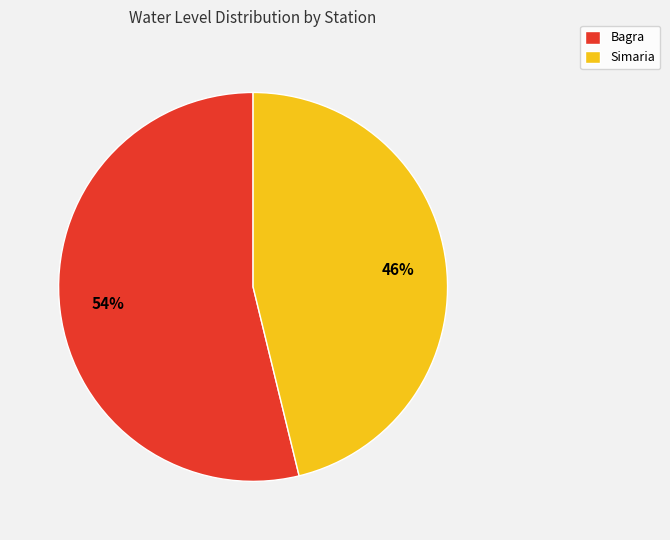

Combined, do Simaria and Bagra account for over 50%?

Yes